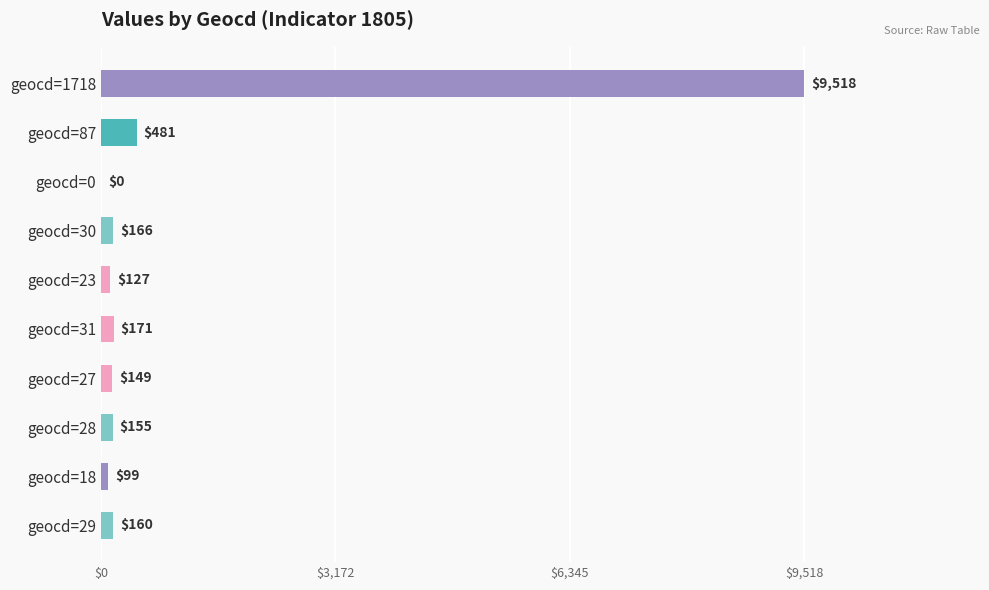

Reading bottom to top, transcribe all the data shown in this chart.

geocd=29=160	geocd=18=99	geocd=28=155	geocd=27=149	geocd=31=171	geocd=23=127	geocd=30=166	geocd=0=0	geocd=87=481	geocd=1718=9518